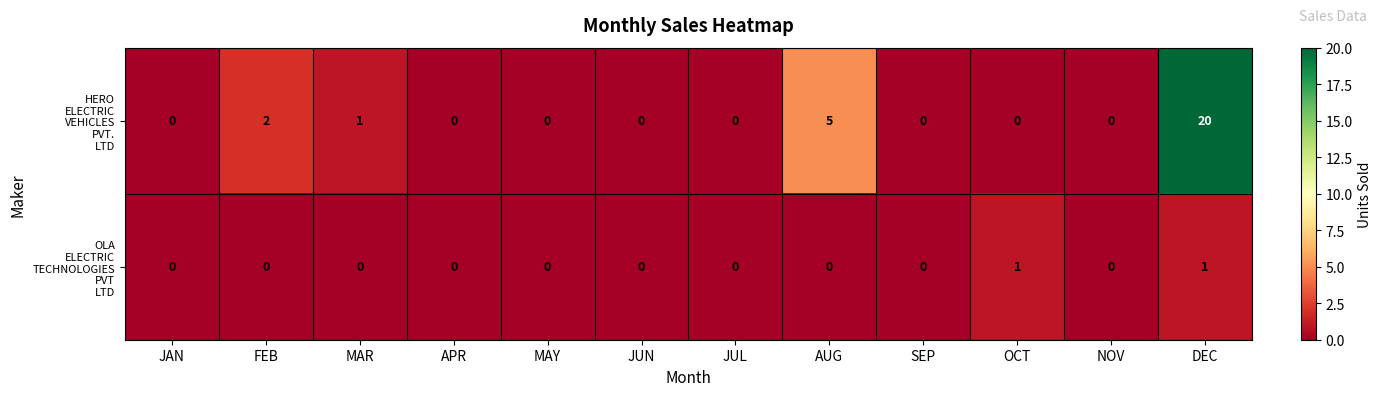

At which category is the sum across all series the highest?

DEC